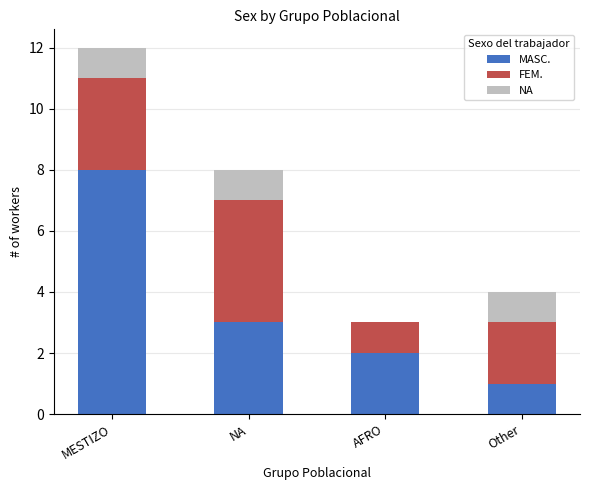

The MASC. series shows 8 at MESTIZO. True or false?

True